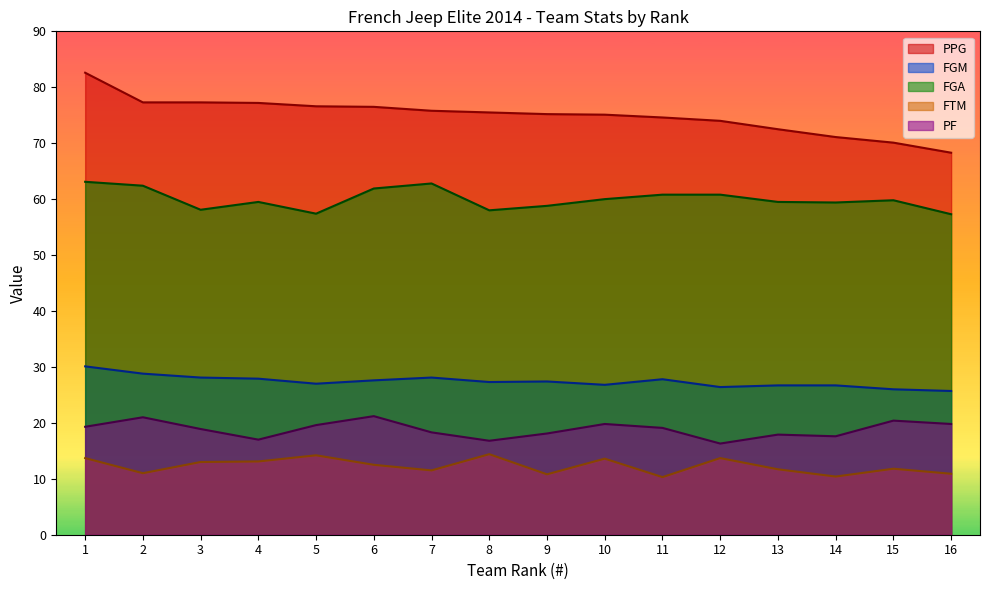

What is the spread (max minus min) of values at 3?

64.3